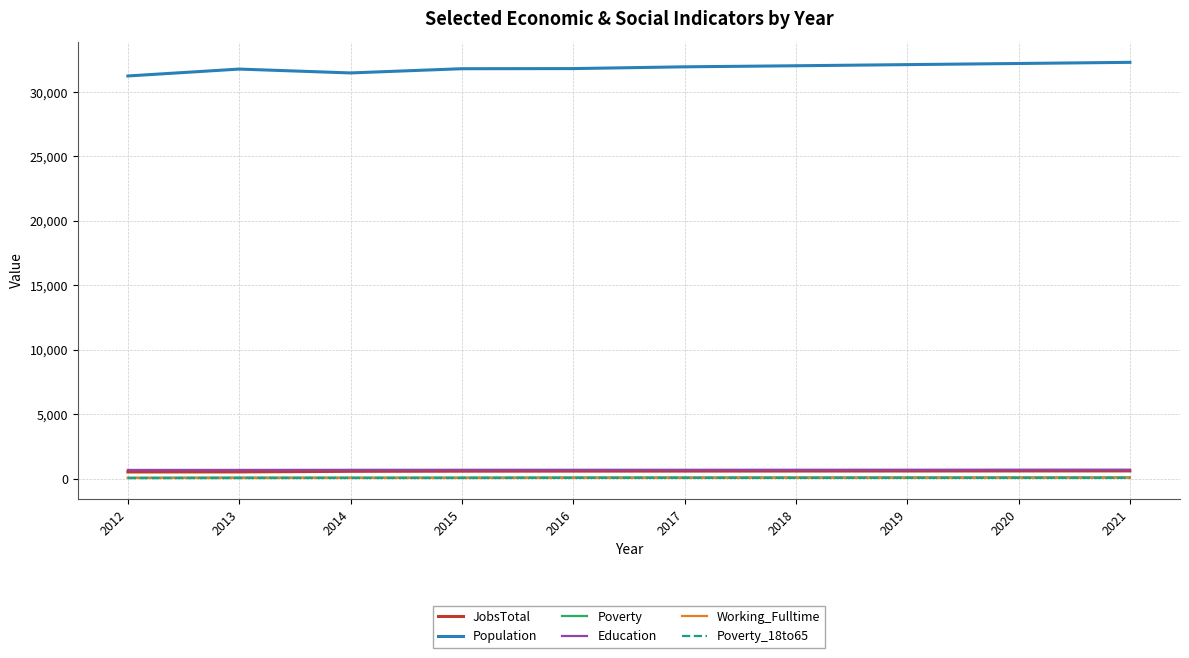

What is the highest value of the Population series?

32306